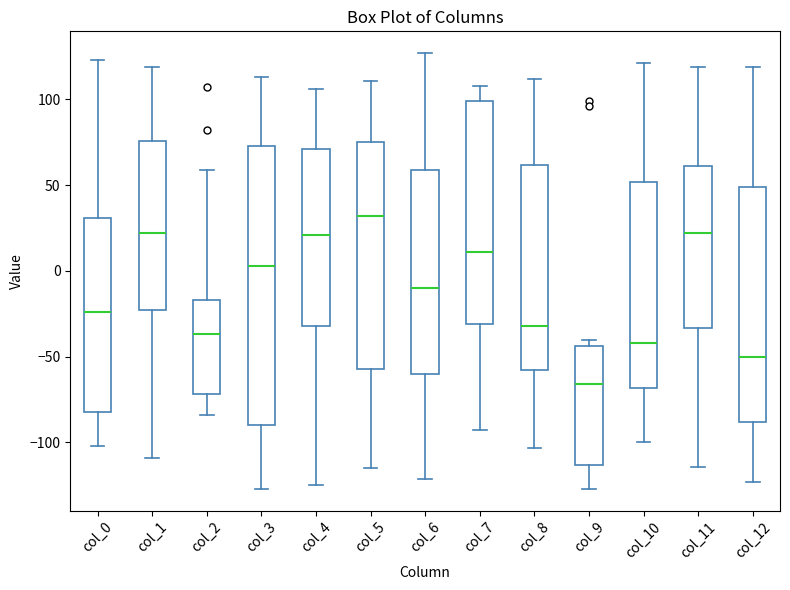

Reading left to right, read every box against the y-axis: the position of its median line, the range the box covers, and the ends of its whiskers. The values are not printed on the chart, so give them approximately, as read against the axis.

col_0: median -25, box -80 to 30, whiskers -100 to 125
col_1: median 20, box -25 to 75, whiskers -110 to 120
col_2: median -35, box -70 to -15, whiskers -85 to 60
col_3: median 5, box -90 to 75, whiskers -125 to 115
col_4: median 20, box -30 to 70, whiskers -125 to 105
col_5: median 30, box -55 to 75, whiskers -115 to 110
col_6: median -10, box -60 to 60, whiskers -120 to 125
col_7: median 10, box -30 to 100, whiskers -95 to 110
col_8: median -30, box -60 to 60, whiskers -105 to 110
col_9: median -65, box -115 to -45, whiskers -125 to -40
col_10: median -40, box -70 to 50, whiskers -100 to 120
col_11: median 20, box -35 to 60, whiskers -115 to 120
col_12: median -50, box -90 to 50, whiskers -125 to 120